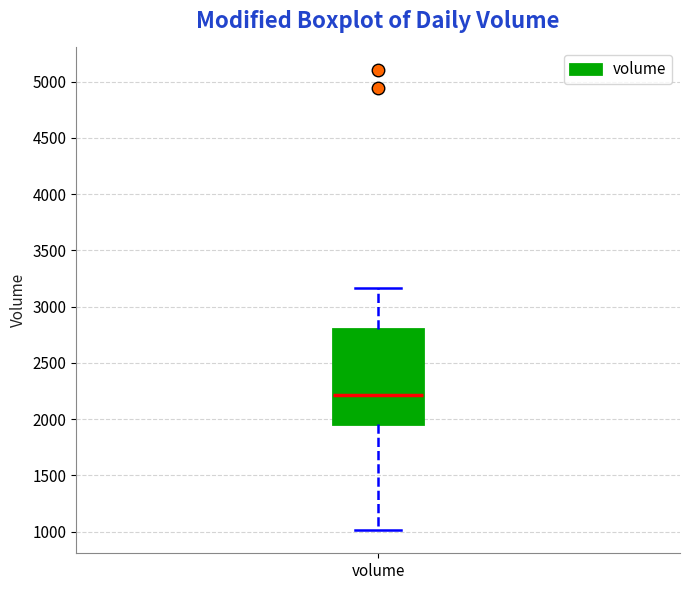

Transcribe this box plot: give where the median line is, the range the box spans, and where the two whiskers end, as read against the y-axis. The values are not printed on the chart, so give them approximately, as read against the axis.

median 2200, box 1950 to 2800, whiskers 1000 to 3150